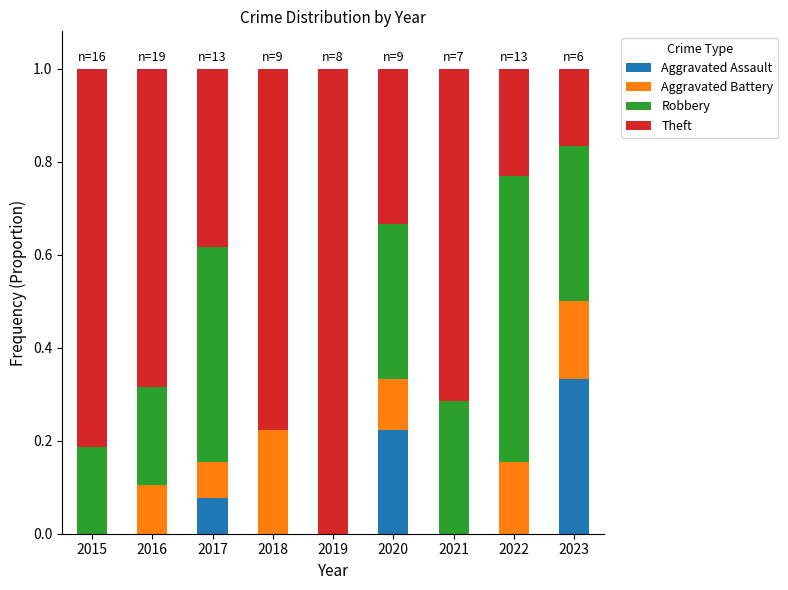

The value of Aggravated Assault at 2018 is 0.0. True or false?

True